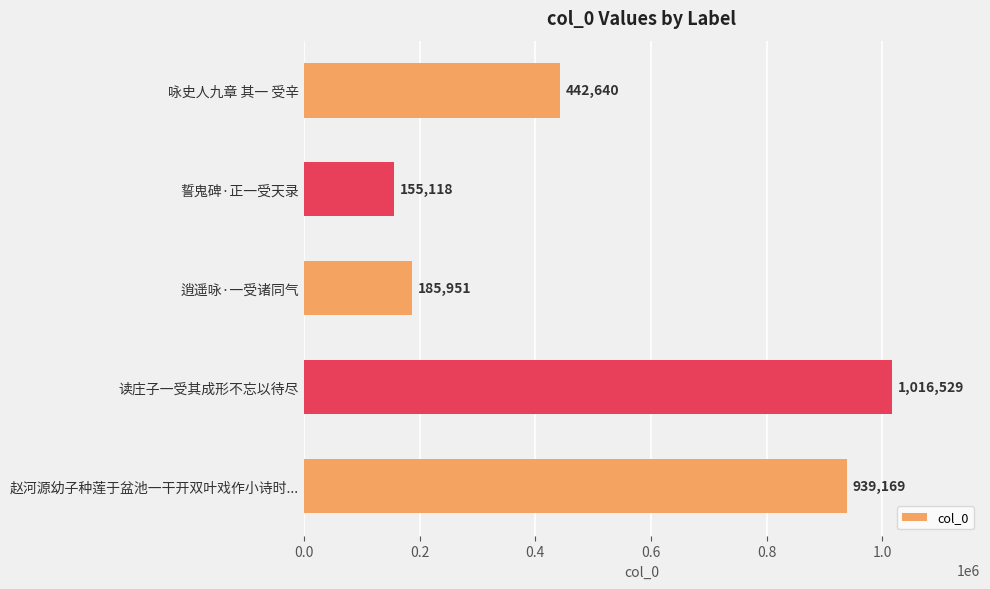

Count the number of data series in this chart.

1